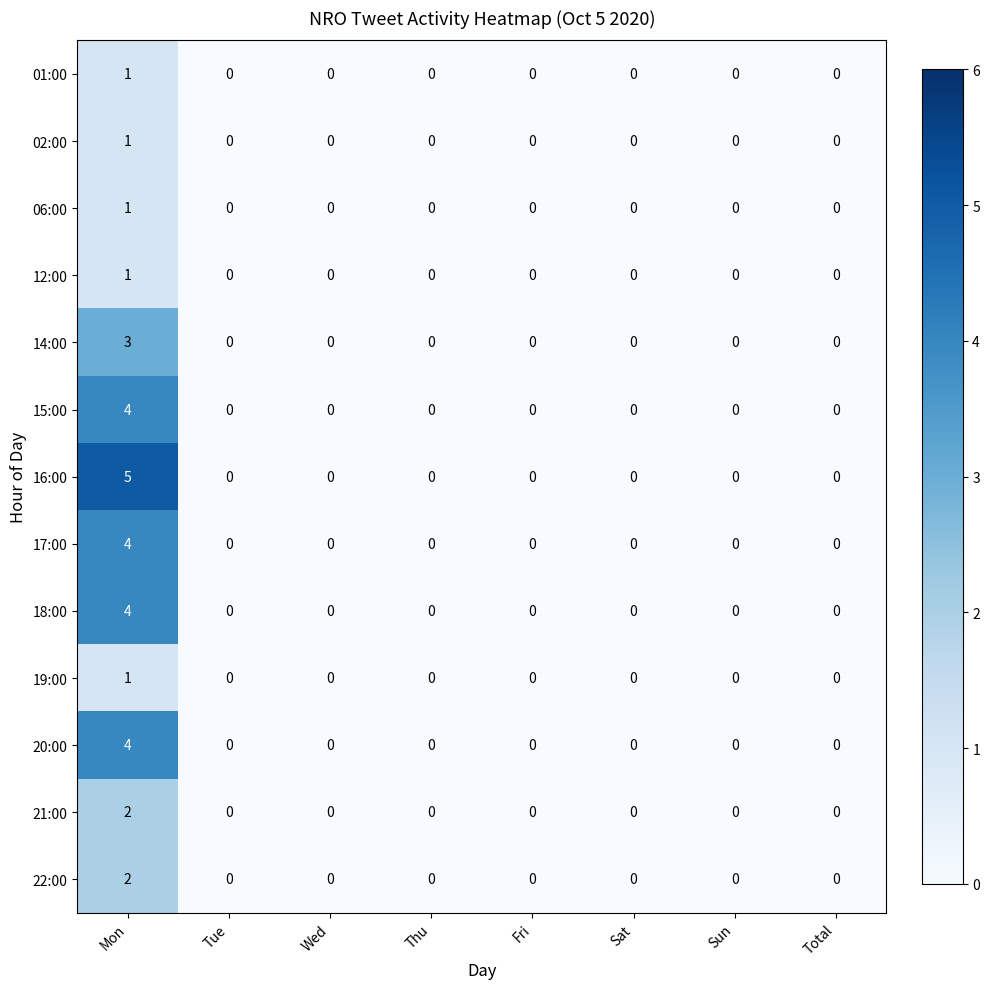

The 21:00 series shows 1 at Wed. True or false?

False